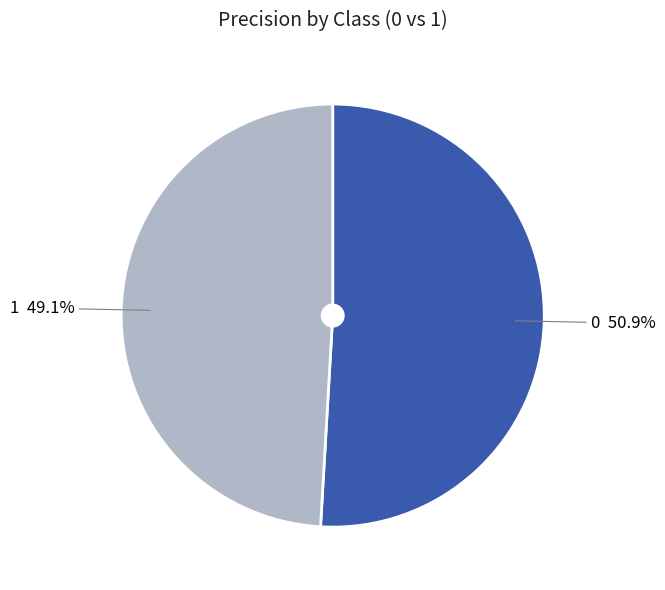

Count the number of slices in the pie.

2